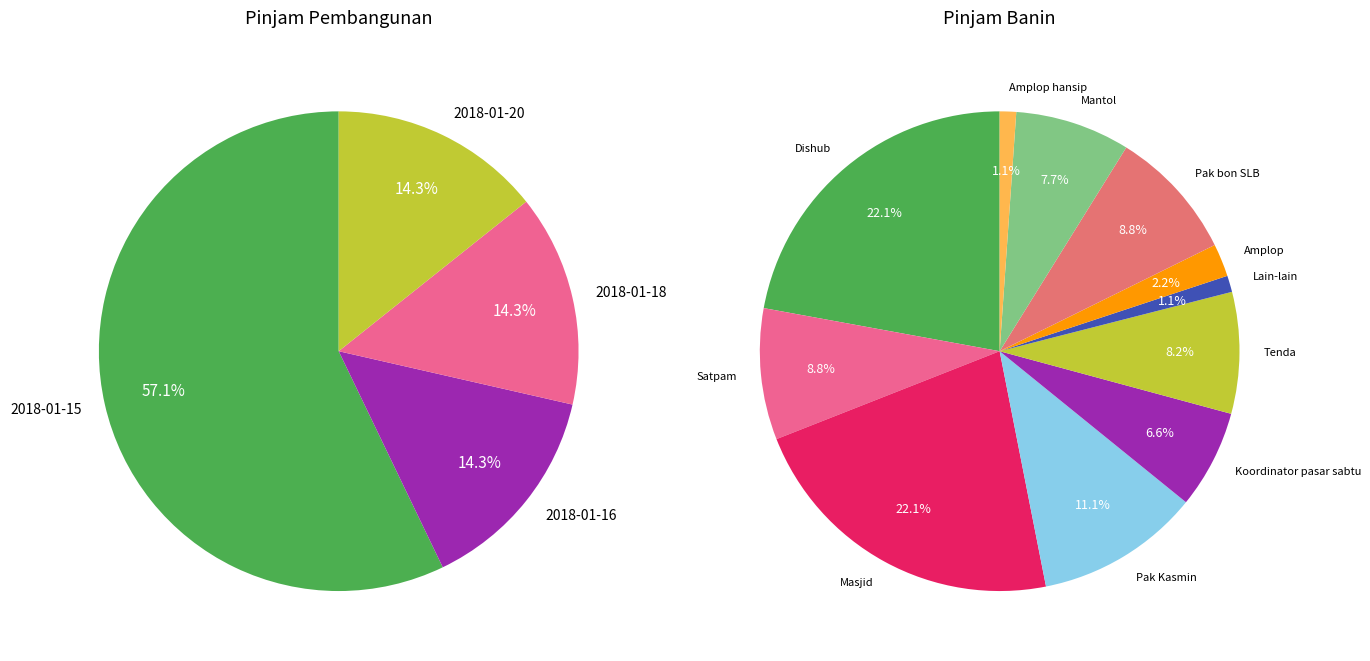

Which has a higher value, Mantol or Dishub?

Dishub